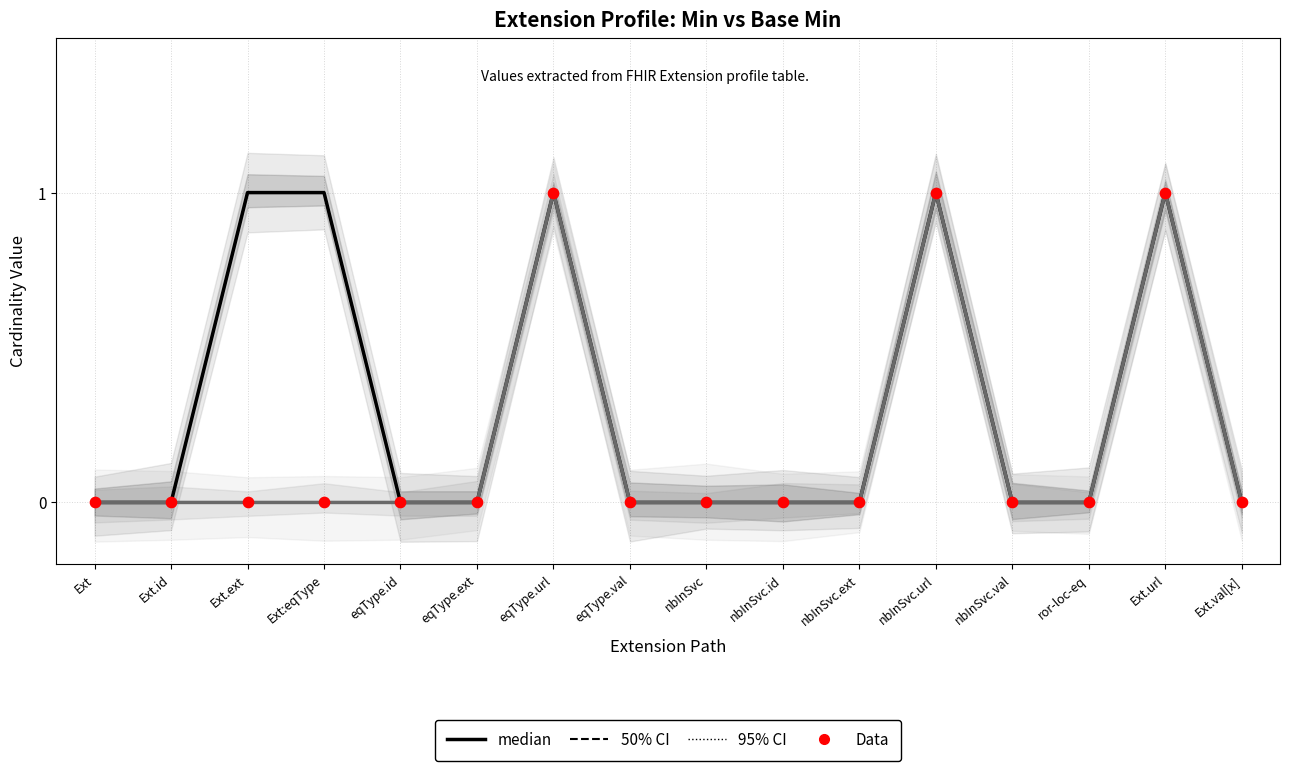

Is the value of Data at eqType.ext greater than the value of Min 50% CI at eqType.id?

No